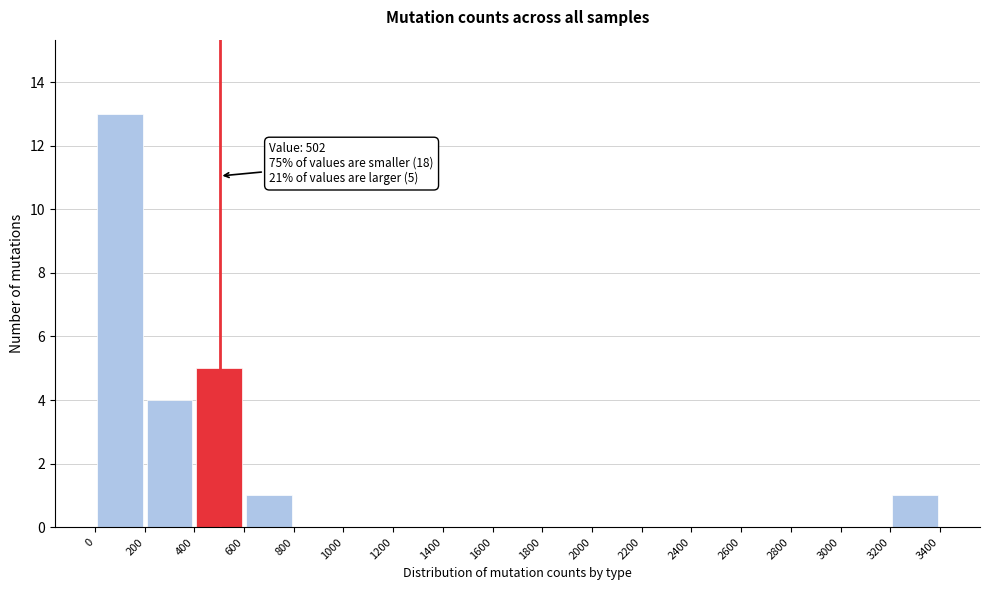

Which range on the x-axis has the tallest bar?

0 to 200